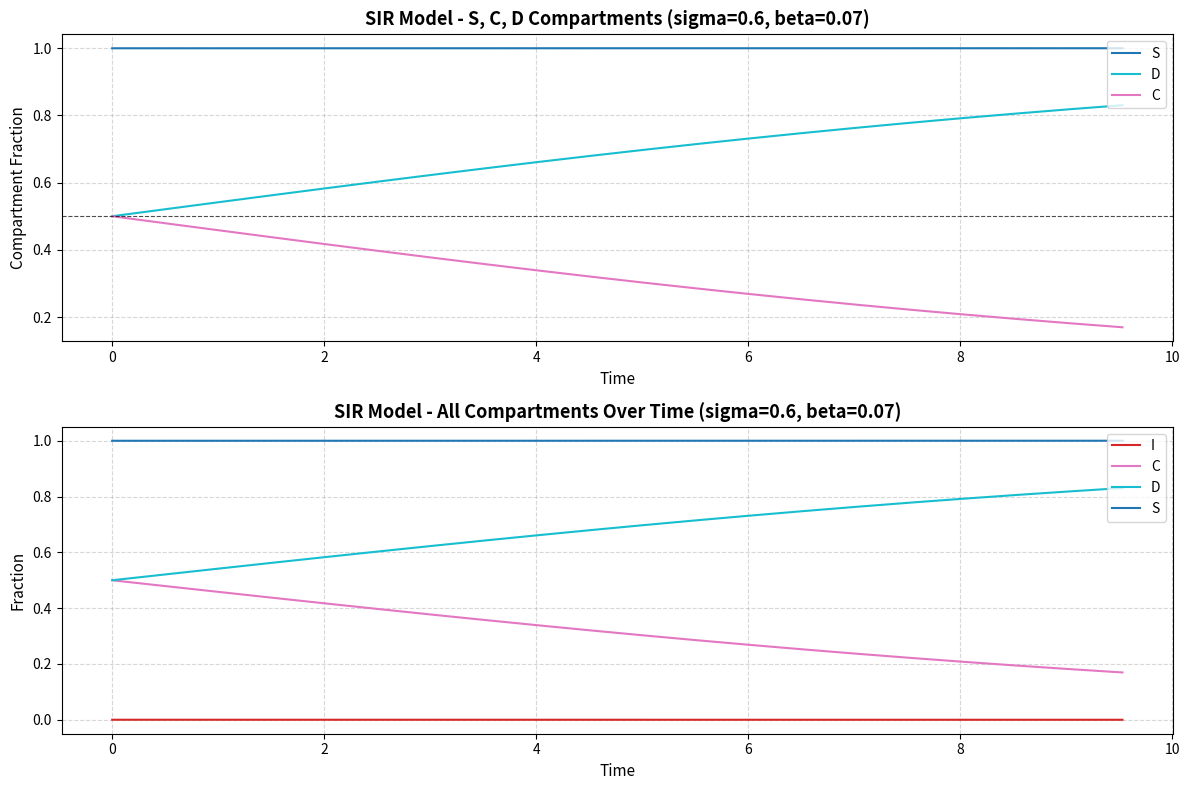

Which series has the largest range (max minus min)?

D